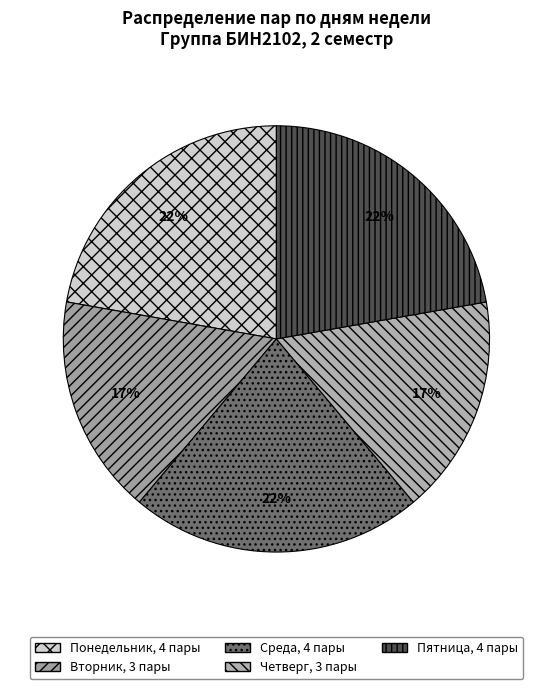

How many segments does this pie chart have?

5